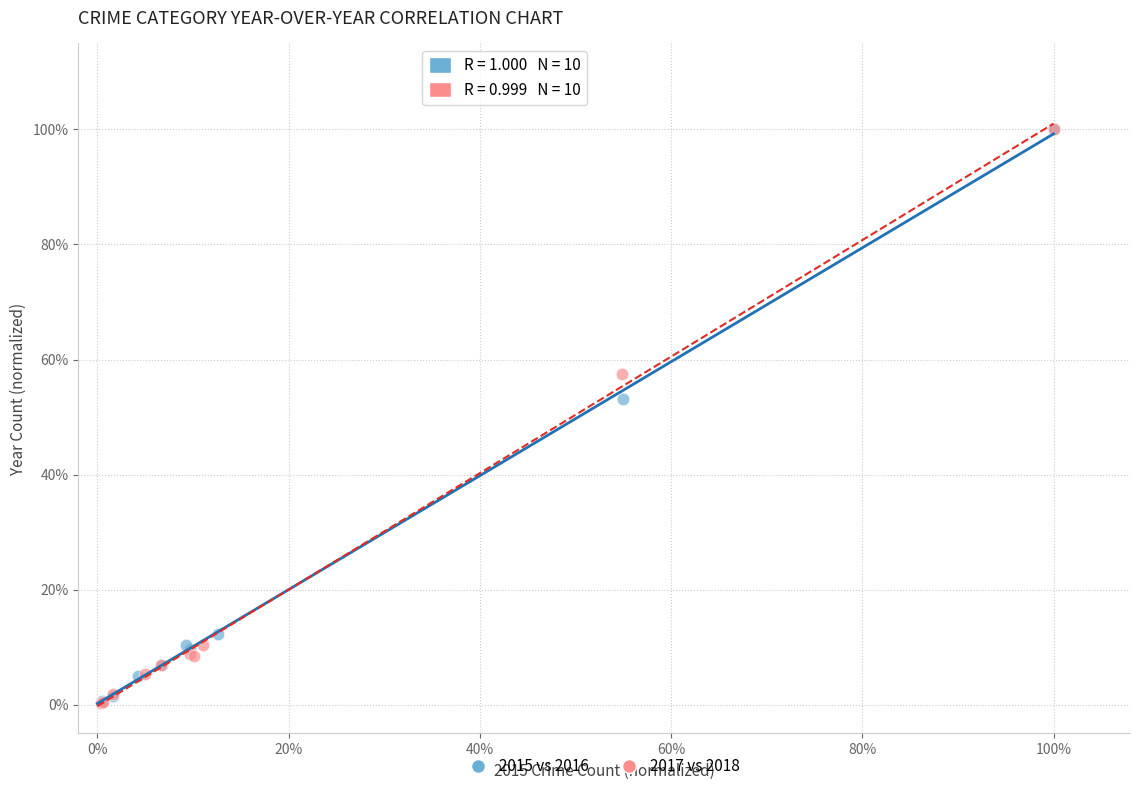

What are all the series names shown in the legend?

2015 vs 2016, 2017 vs 2018